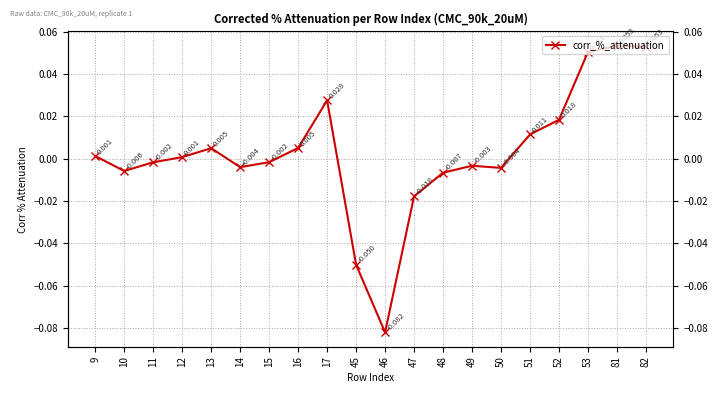

What is the minimum value shown in the chart?

-0.1